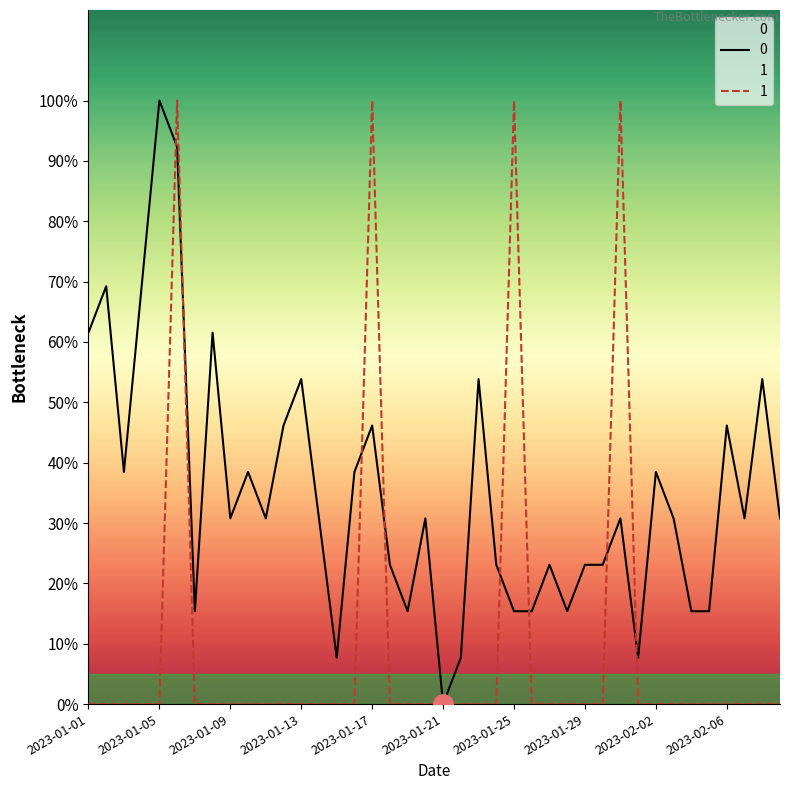

How many data points in 0 are above 4?

16